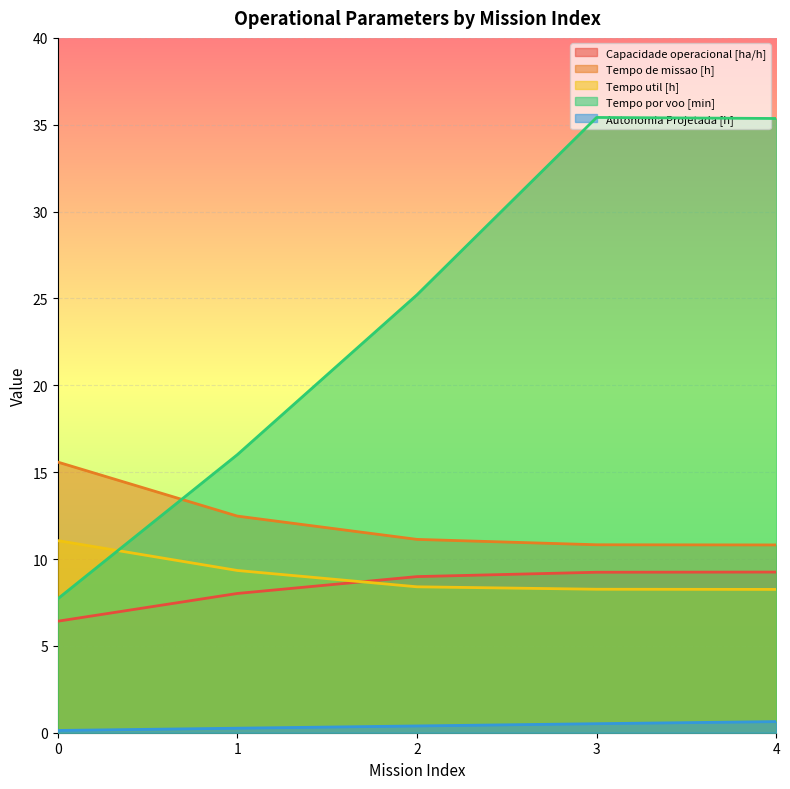

What is the sum of all Autonomia Projetada [h] values?

1.9